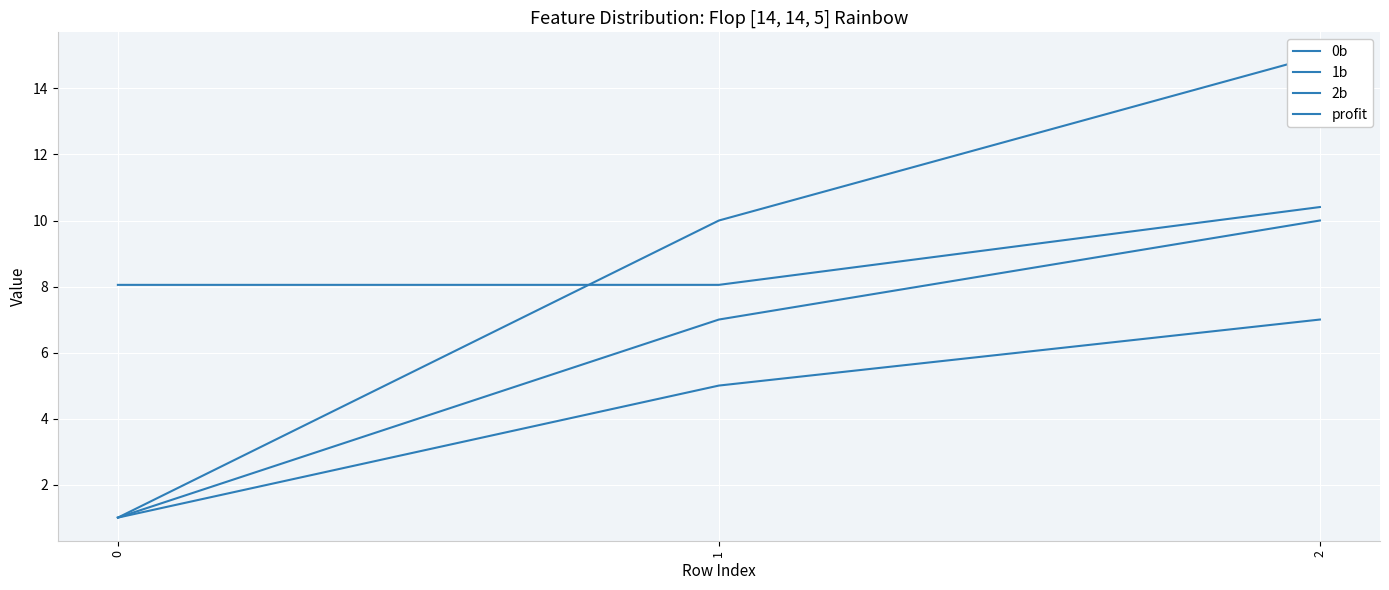

How many lines are shown in the chart?

4